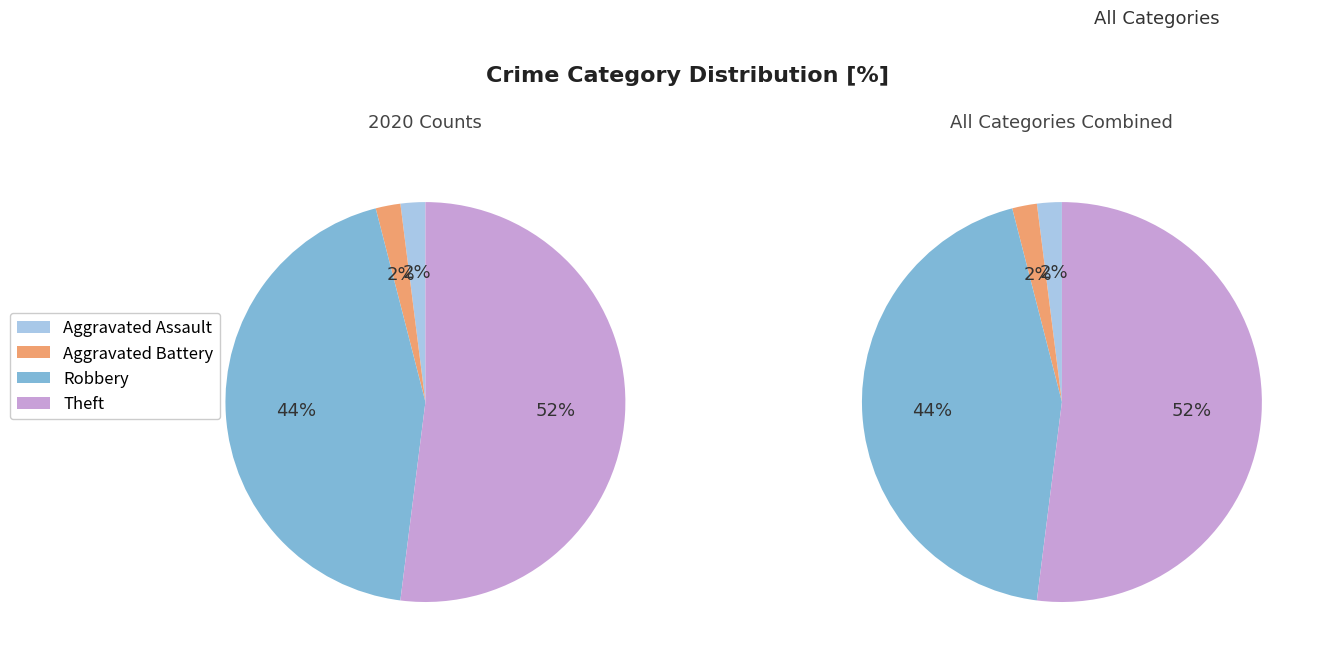

Do Aggravated Assault and Robbery together represent more than half of the pie?

No